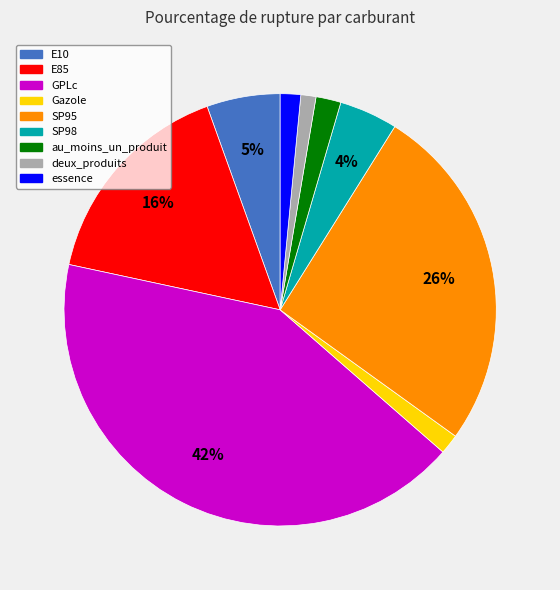

Count the number of slices in the pie.

9